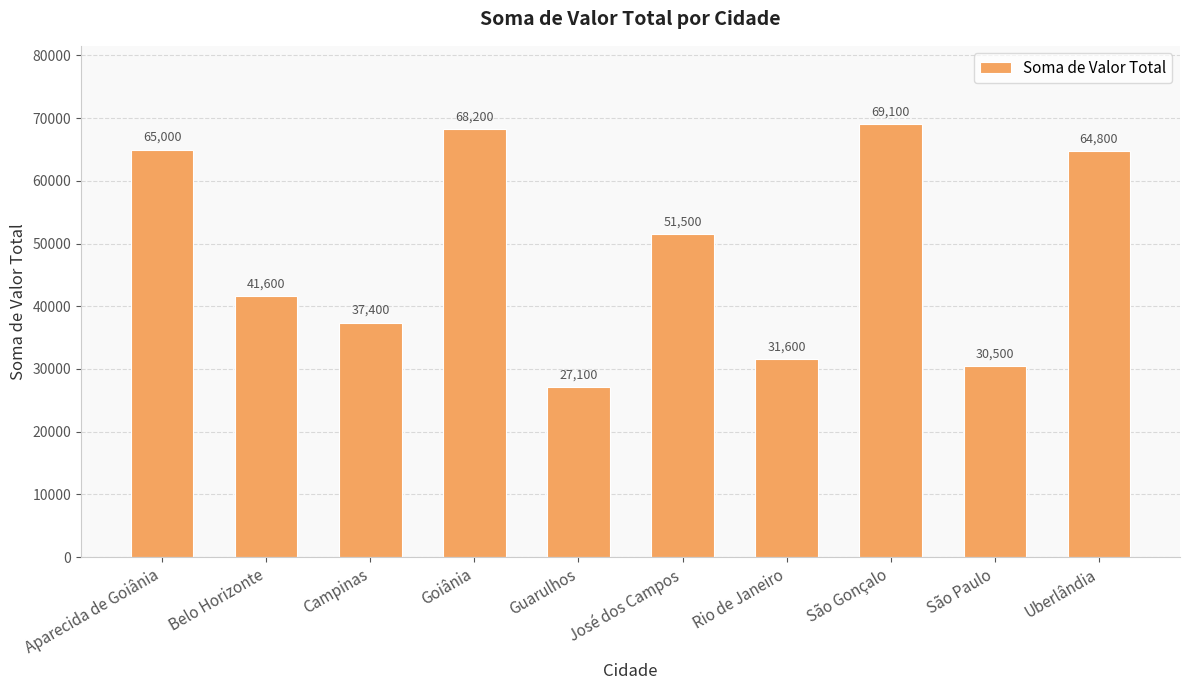

What is the value of the 4th bar from the left?

68199.5